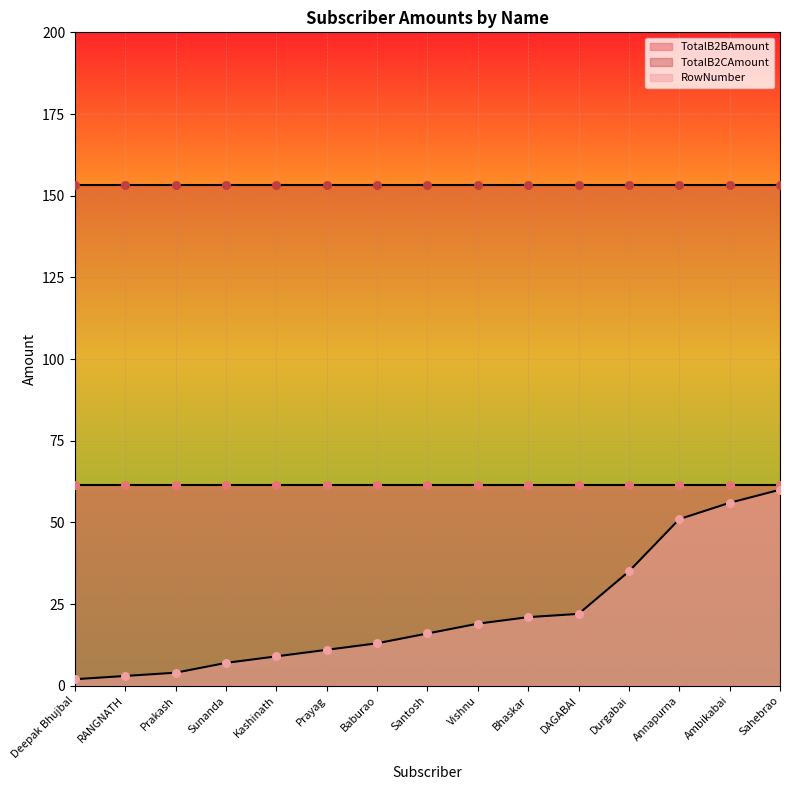

What is the total value across all series at Prayag?

225.8